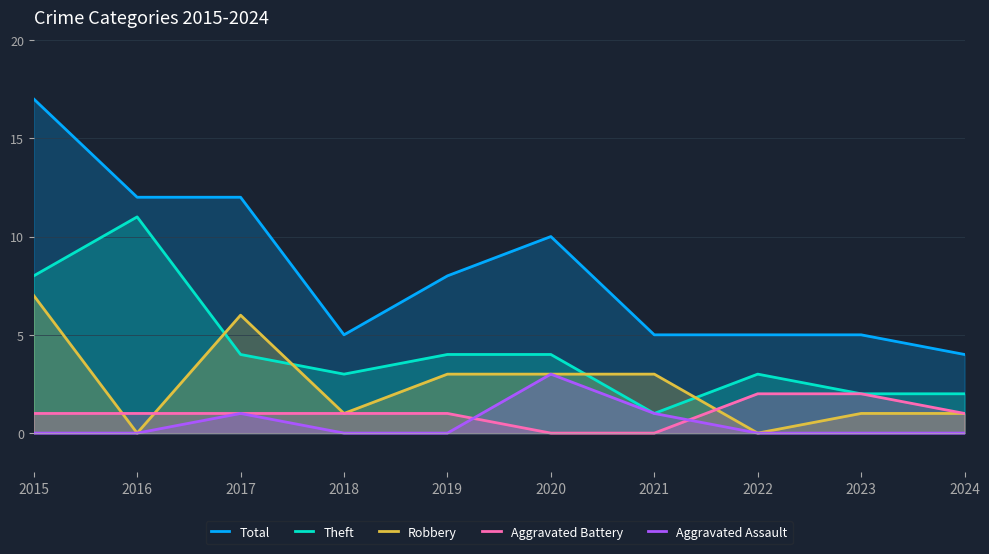

What is the value of the Robbery point at the 1st from the left?

7